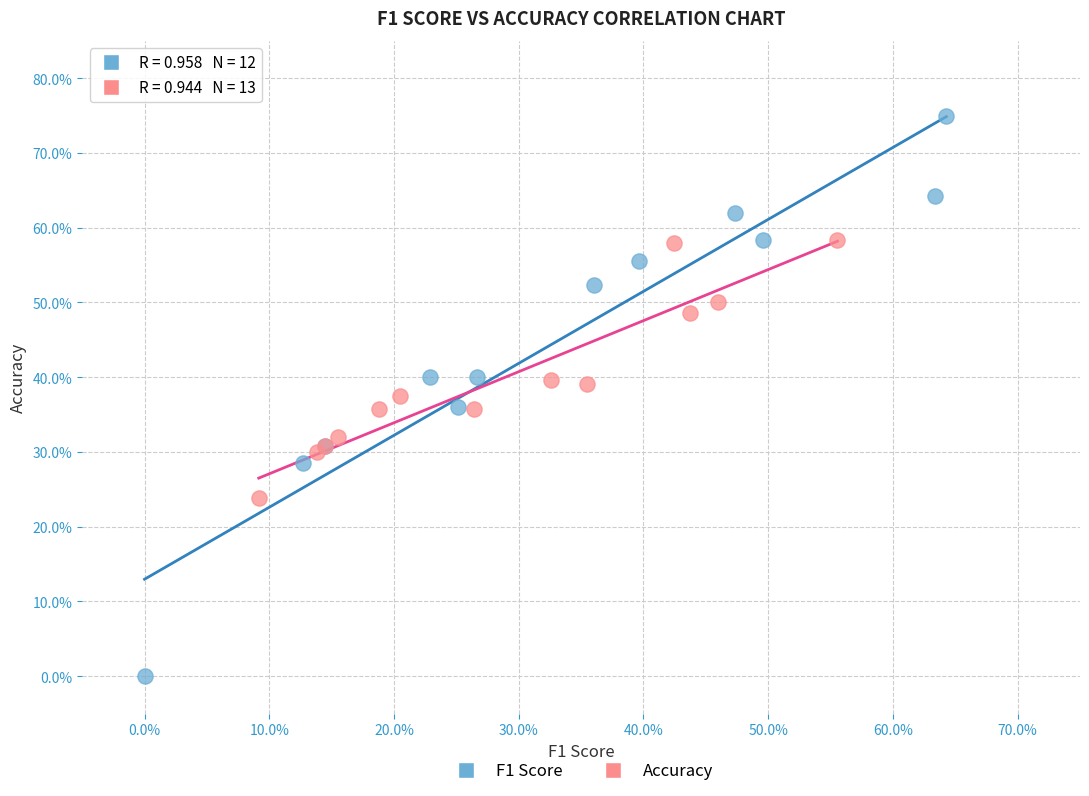

Which series has the largest Y range (max minus min)?

F1 Score